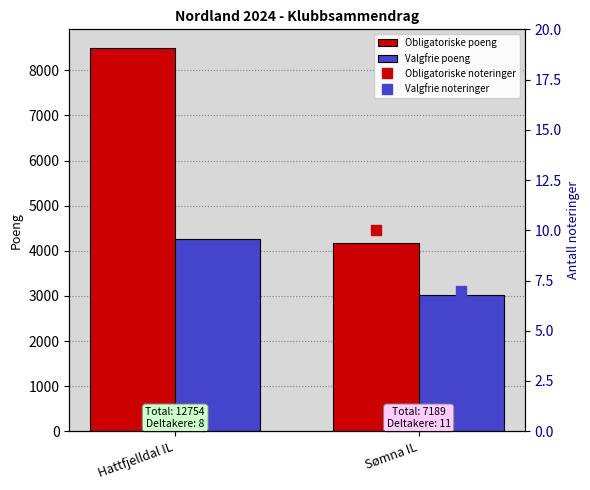

Count the number of categories in the chart.

2